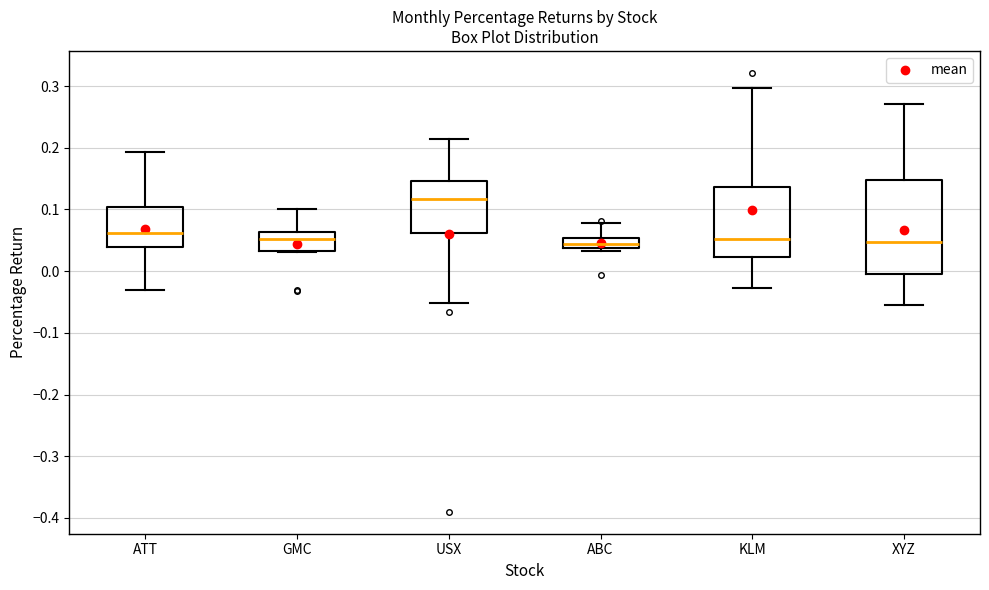

Reading left to right, read every box against the y-axis: the position of its median line, the range the box covers, and the ends of its whiskers. The values are not printed on the chart, so give them approximately, as read against the axis.

ATT: median 0.06, box 0.04 to 0.10, whiskers -0.03 to 0.19
GMC: median 0.05, box 0.03 to 0.06, whiskers 0.03 to 0.10
USX: median 0.12, box 0.06 to 0.15, whiskers -0.05 to 0.21
ABC: median 0.04 (inside the box), box 0.04 to 0.05, whiskers 0.03 to 0.08
KLM: median 0.05, box 0.02 to 0.14, whiskers -0.03 to 0.30
XYZ: median 0.05, box 0.00 to 0.15, whiskers -0.06 to 0.27